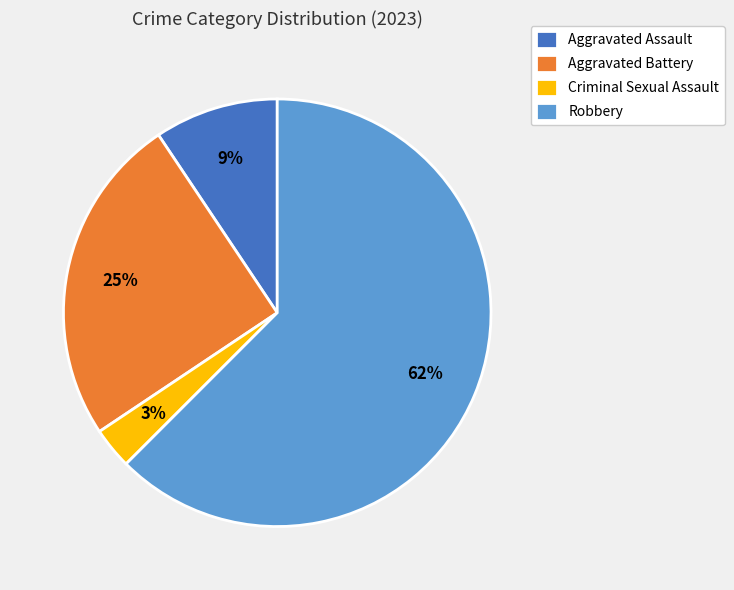

Is it true that Aggravated Assault is 1% of the pie?

False